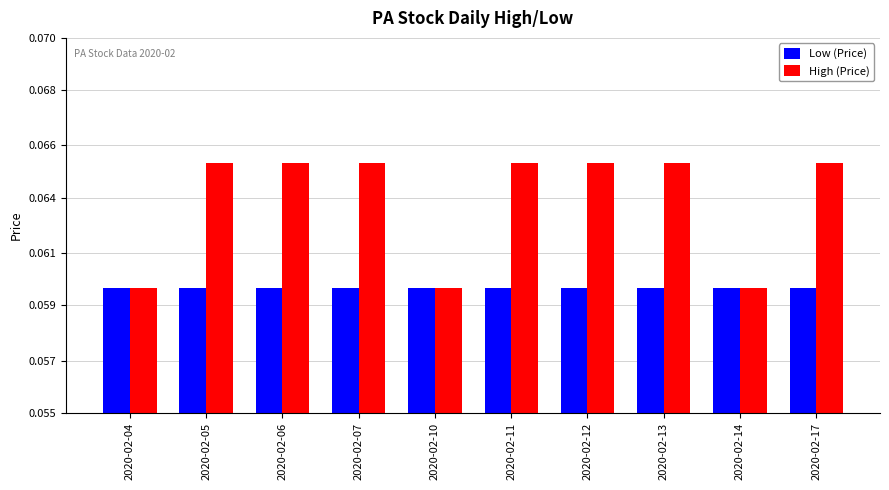

Is it true that High (Price) equals 0.1 at 2020-02-17?

False